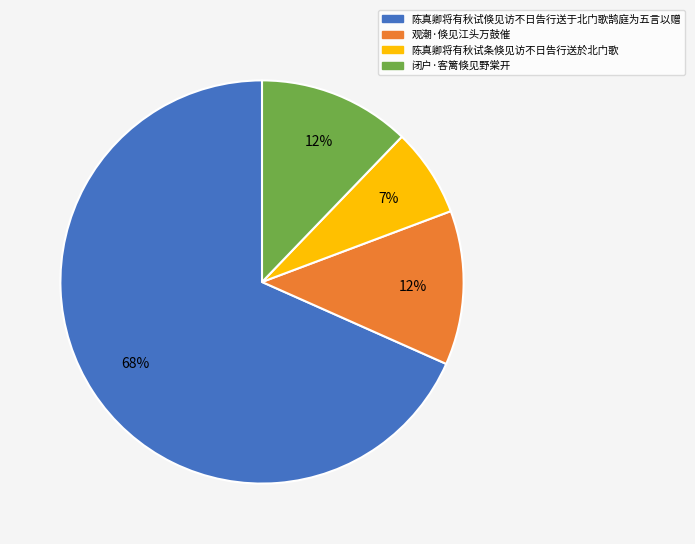

How many segments does this pie chart have?

4